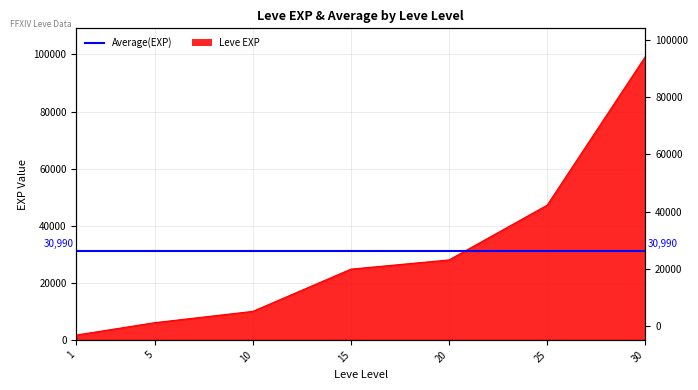

What is the greatest value displayed?

99220